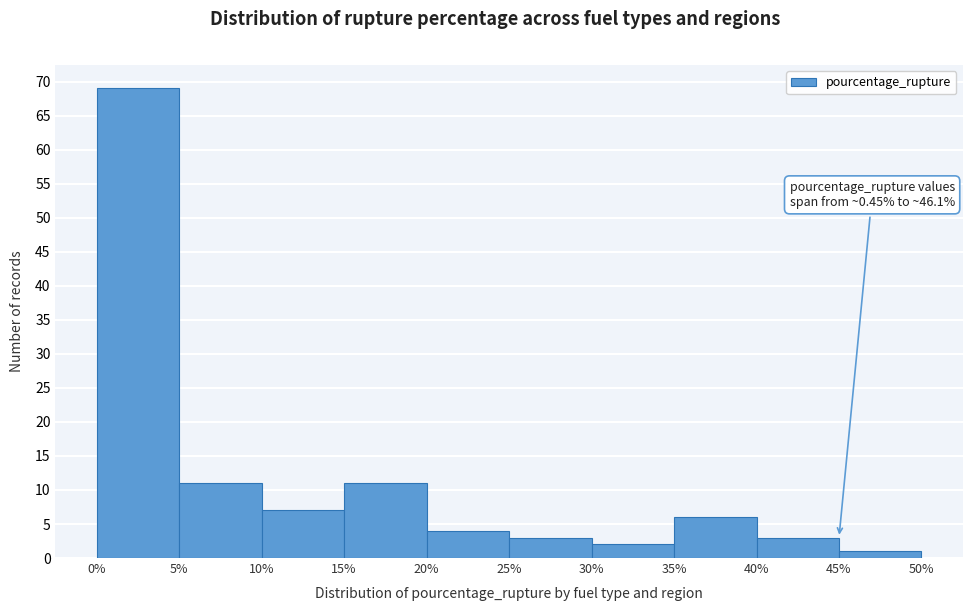

Which range on the x-axis has the tallest bar?

0% to 5%